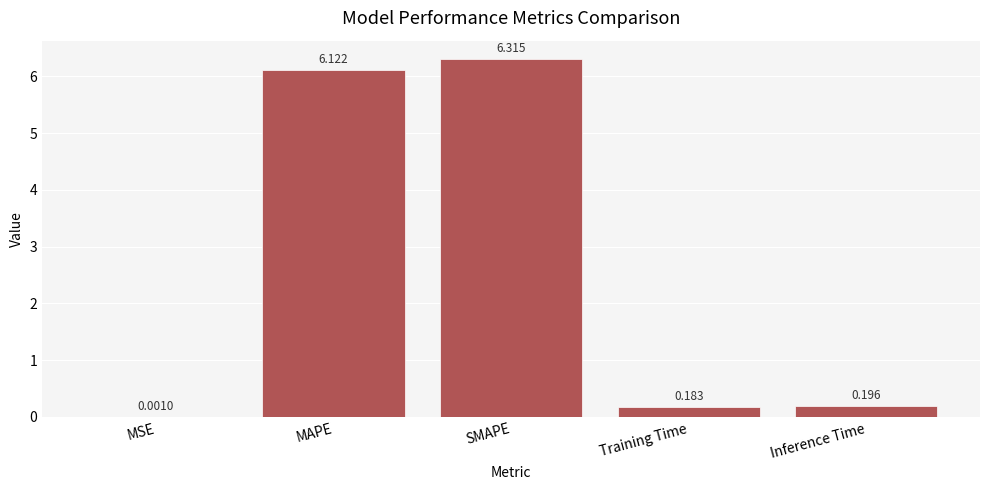

At which label is the value closest to 3?

Inference Time